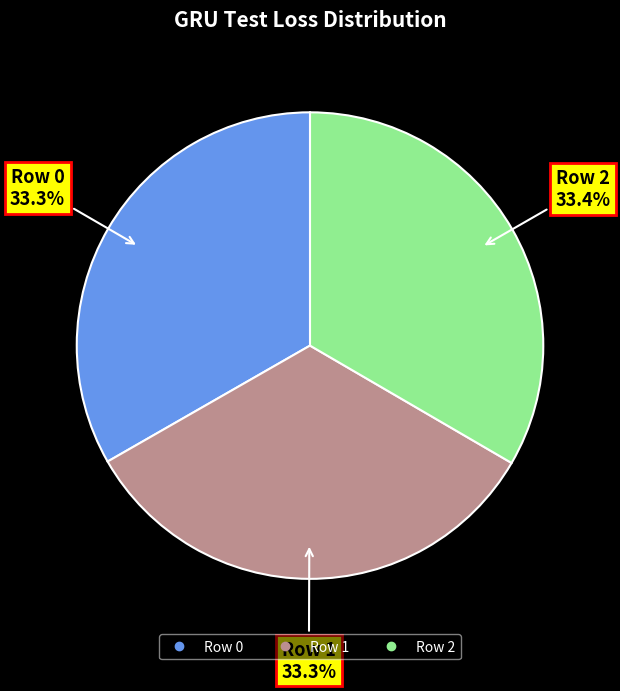

True or false: Row 0 accounts for 33% of the total.

True